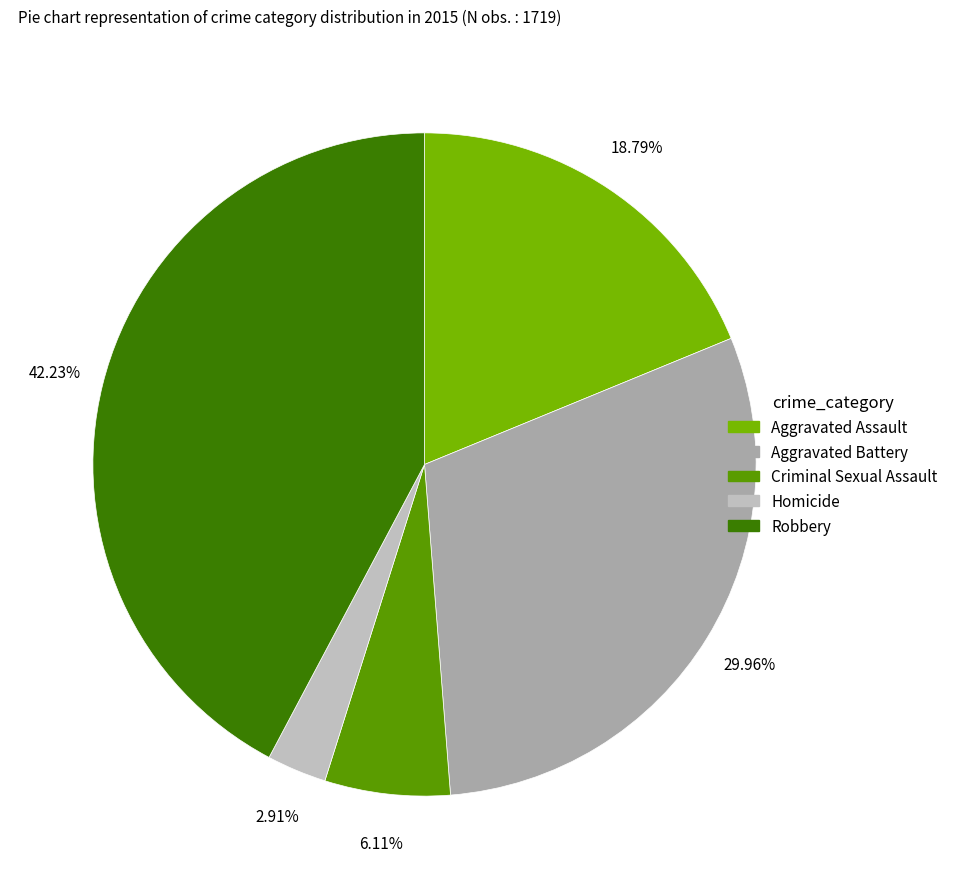

What is the smallest slice in the pie chart?

Homicide